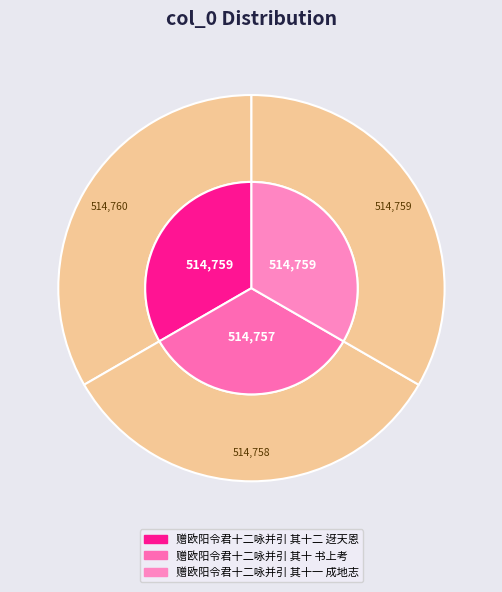

To the nearest percent, what percentage of the pie is 赠欧阳令君十二咏并引 其十二 迓天恩?

33%